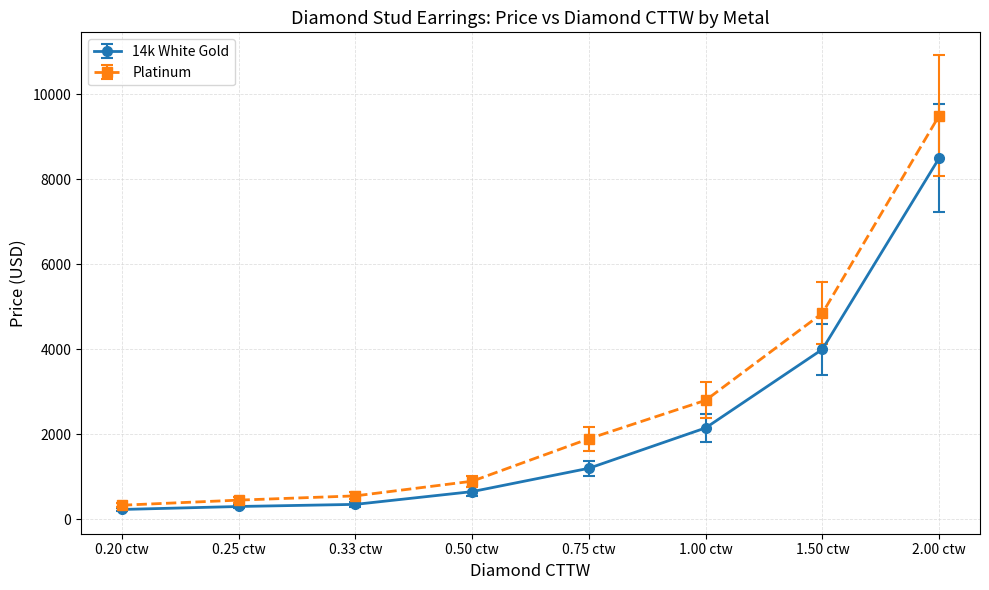

Reading left to right, extract all data points from this chart.

14k White Gold: 0.20 ctw=230	0.25 ctw=300	0.33 ctw=350	0.50 ctw=650	0.75 ctw=1200	1.00 ctw=2150	1.50 ctw=4000	2.00 ctw=8500
Platinum: 0.20 ctw=330	0.25 ctw=450	0.33 ctw=550	0.50 ctw=895	0.75 ctw=1895	1.00 ctw=2800	1.50 ctw=4850	2.00 ctw=9500